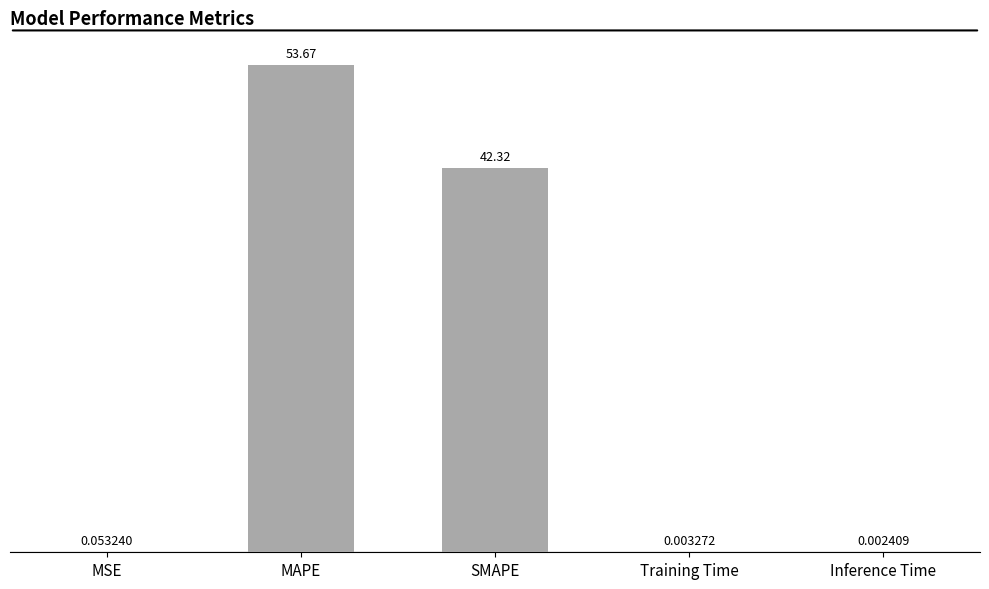

At which category does the chart reach its peak across all series?

MAPE